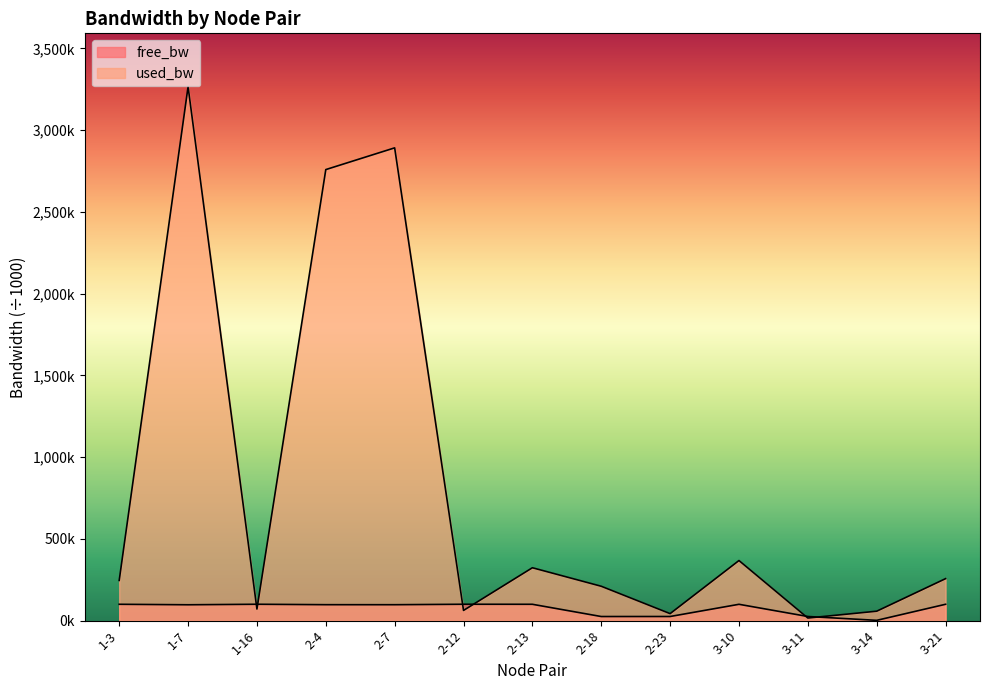

Which series ends up on top after the final intersection of free_bw and used_bw?

used_bw